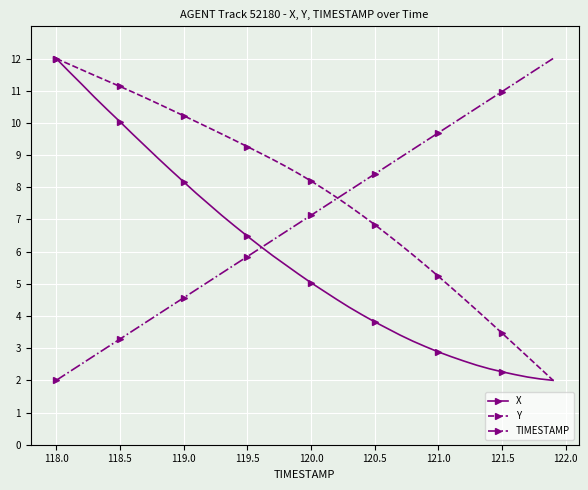

At how many categories does at least one series exceed 5?

40